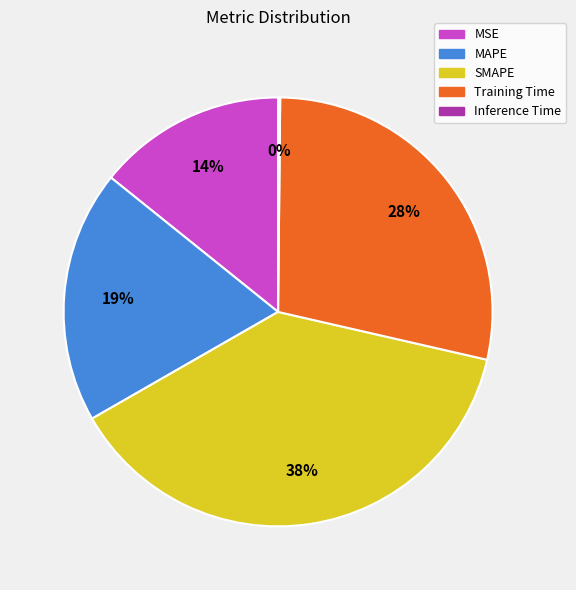

Does MAPE account for over 50% of the chart?

No